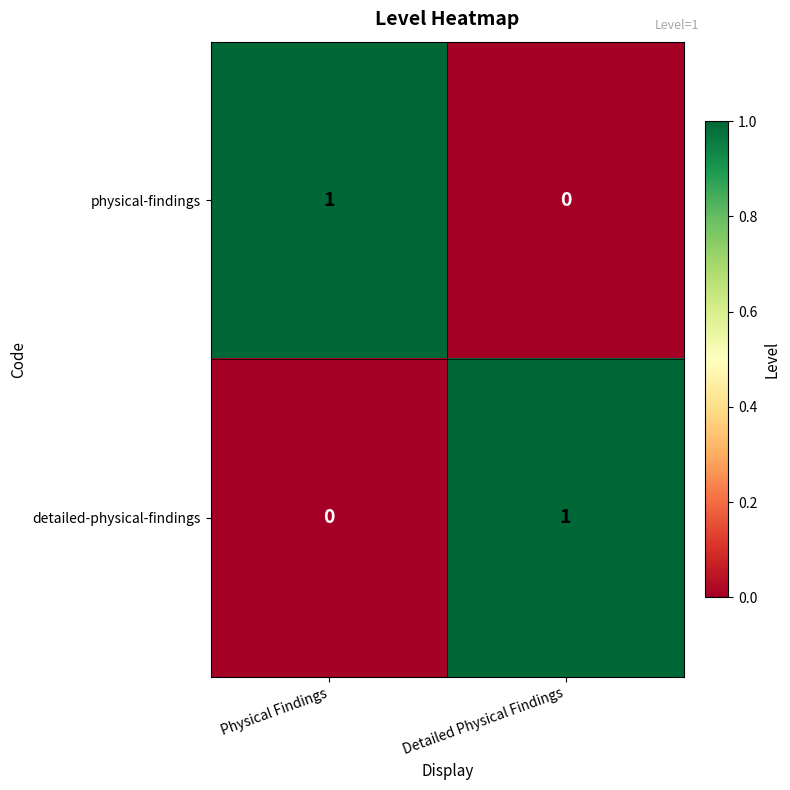

Reading left to right, list all the values displayed in this chart.

physical-findings: 1	0
detailed-physical-findings: 0	1